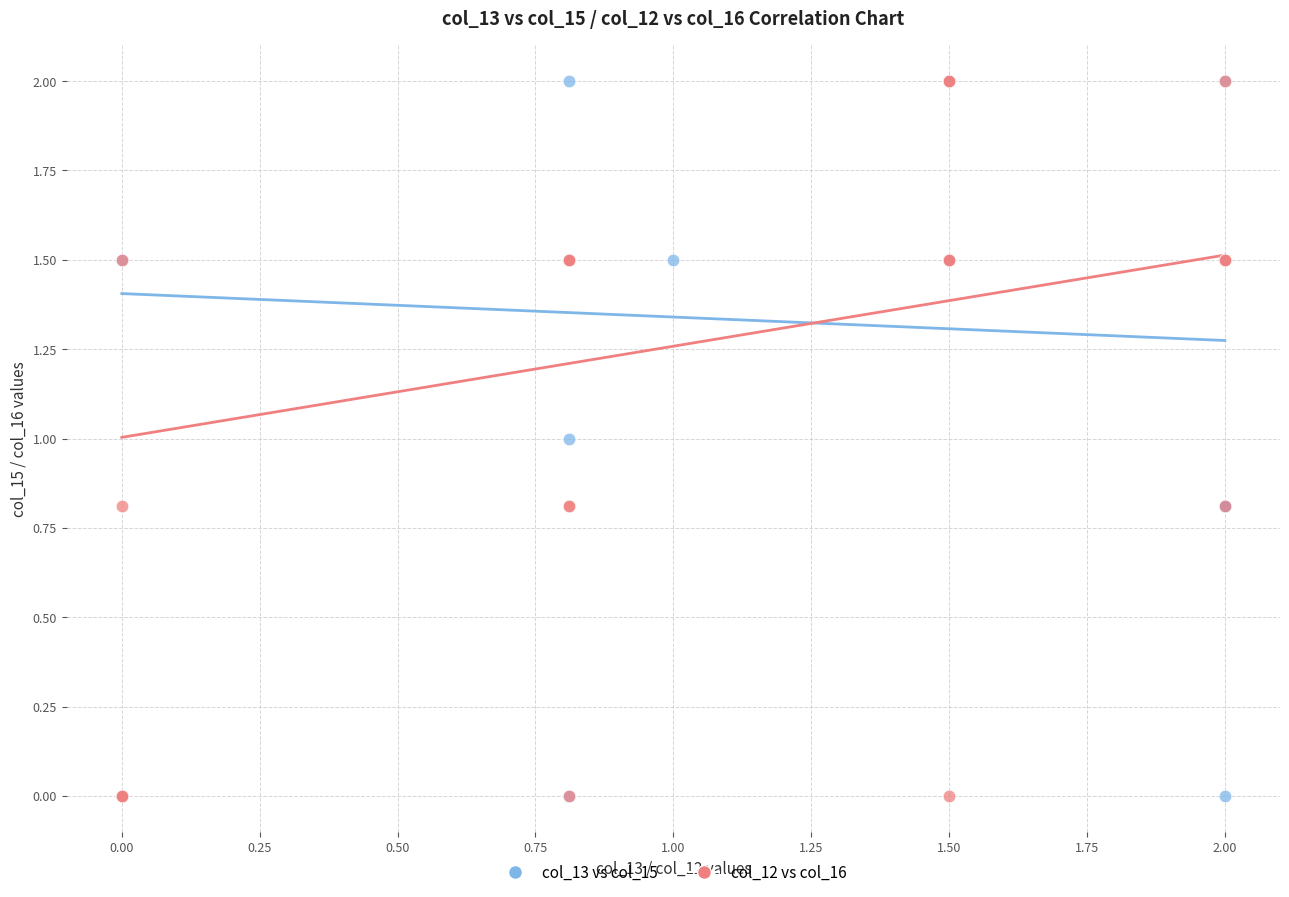

What are all the series names shown in the legend?

col_13 vs col_15, col_12 vs col_16